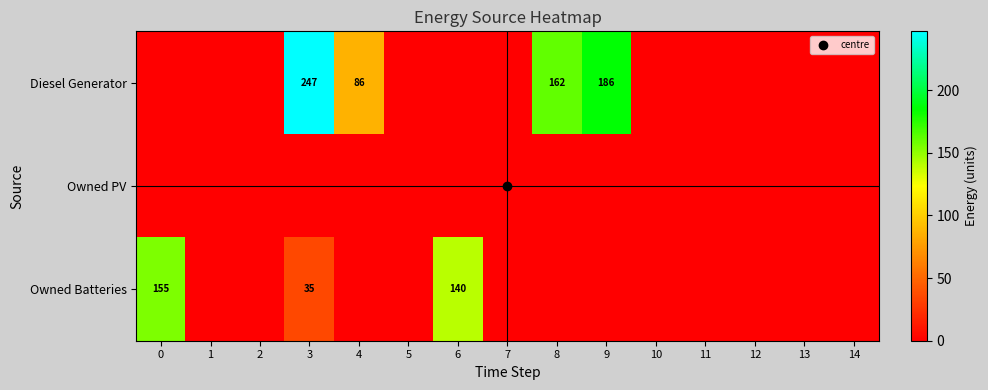

Count the number of categories in the chart.

15